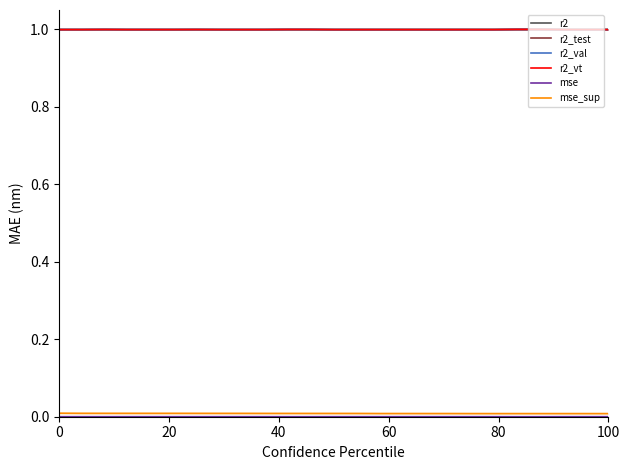

What is the average value of the r2_val series?

1.0